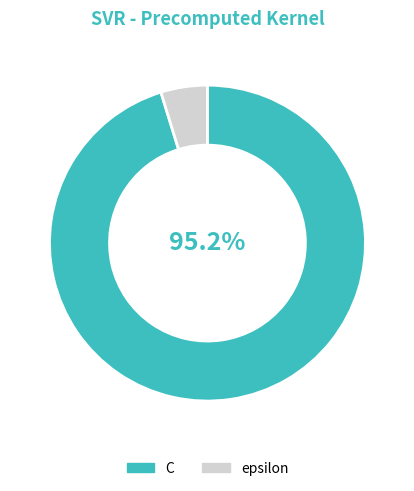

How many segments does this pie chart have?

2